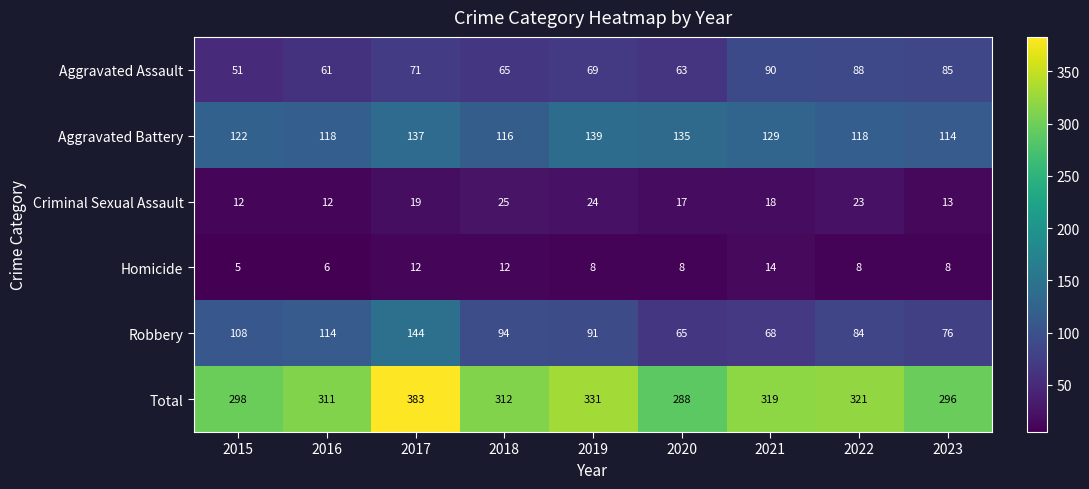

Which series changed the most between 2018 and 2020?

Robbery